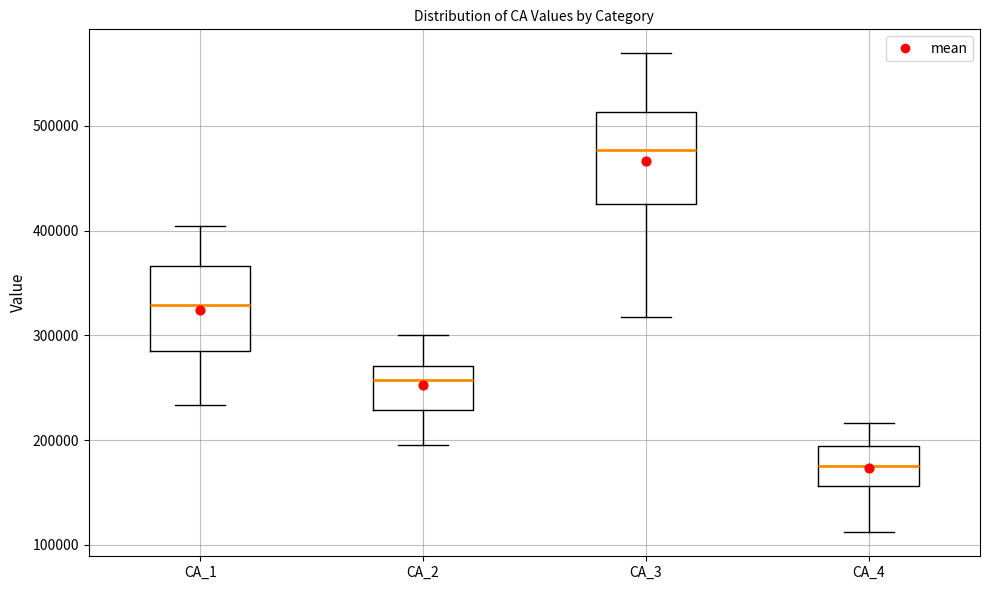

Where does the upper whisker of the box for CA_1 end on the y-axis? The values are not printed on the chart, so give them approximately, as read against the axis.

400000